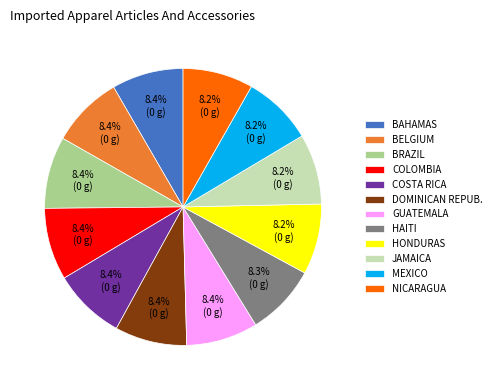

Do BRAZIL and NICARAGUA together represent more than half of the pie?

No